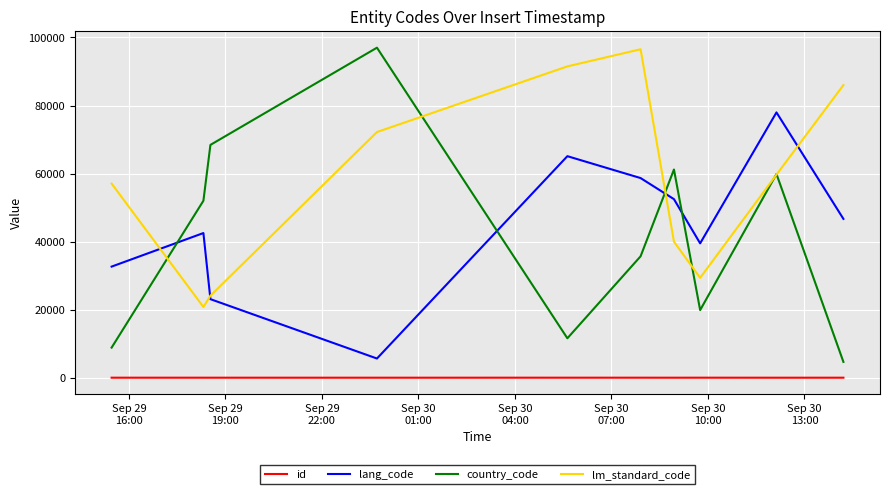

How many values in the id series are below 6?

5